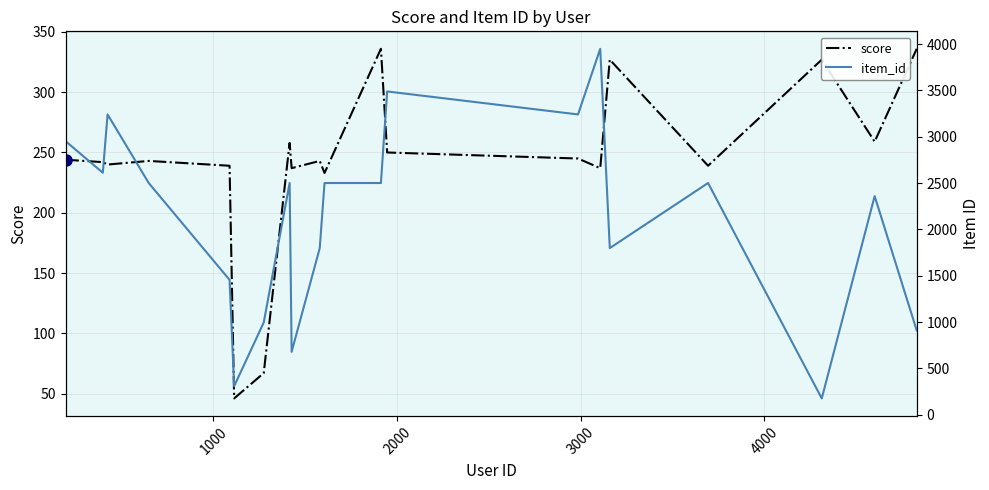

Is this an area chart (filled region under the line)?

No